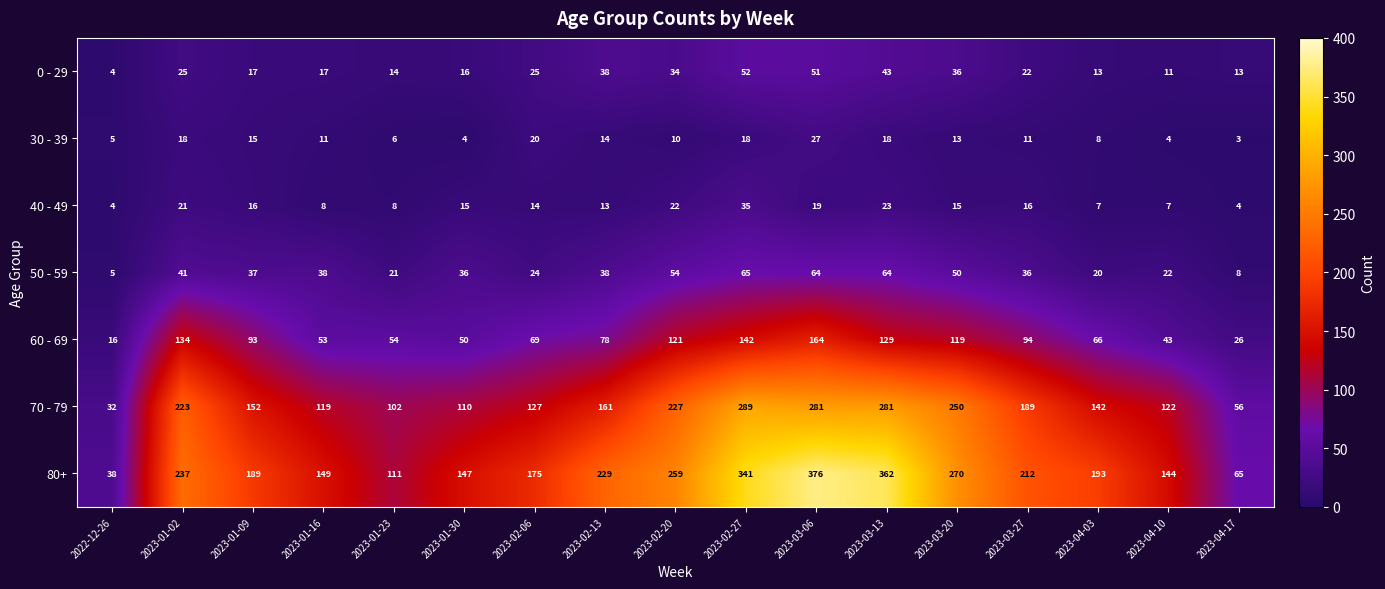

True or false: 80+ has a value of 14 at 2022-12-26.

False